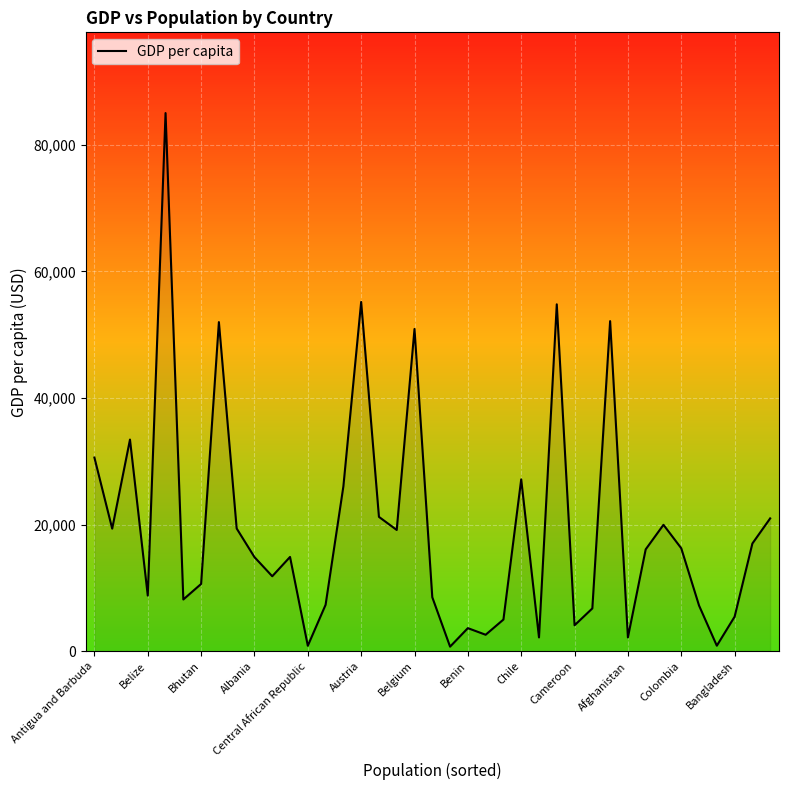

Does the chart have visible grid lines?

Yes